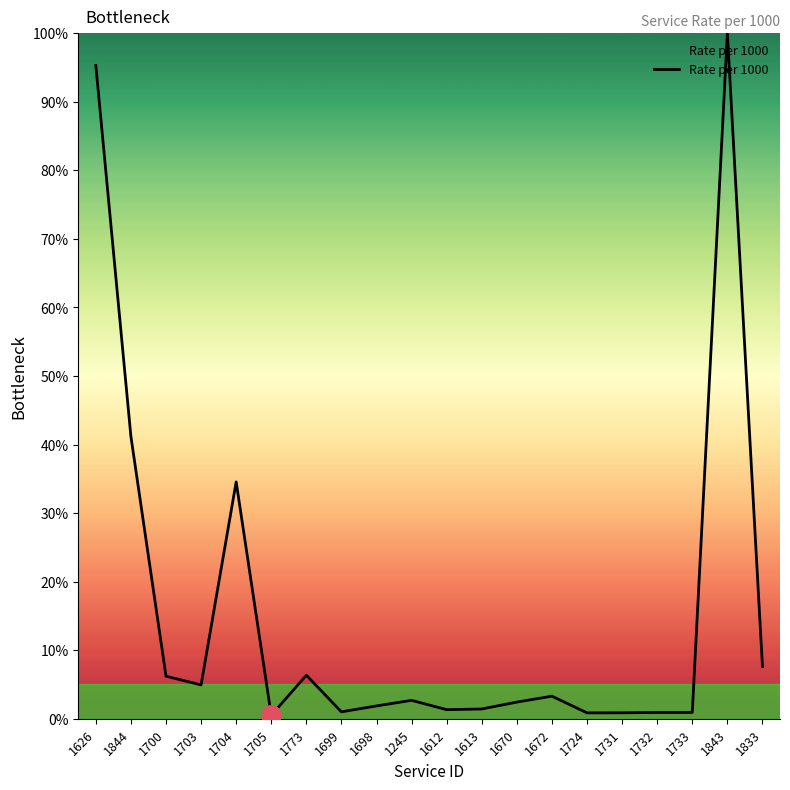

What position from the left is 1844?

2